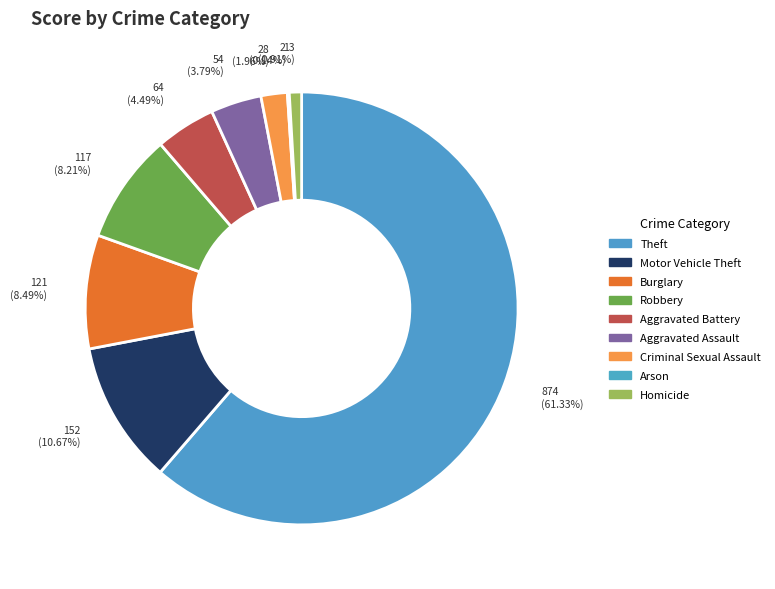

How many segments does this pie chart have?

9